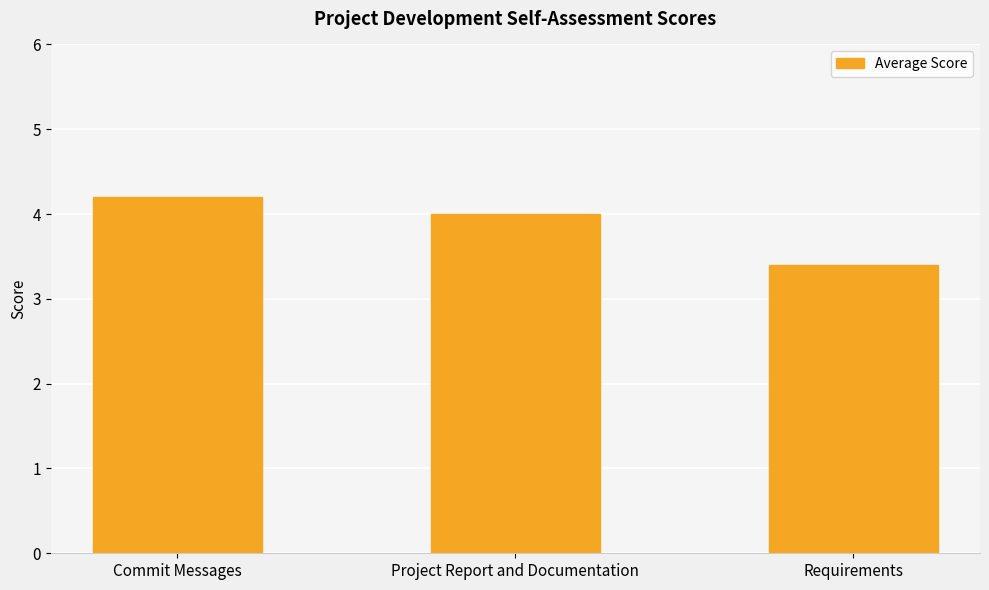

True or false: the data shows 2.3 at Commit Messages.

False